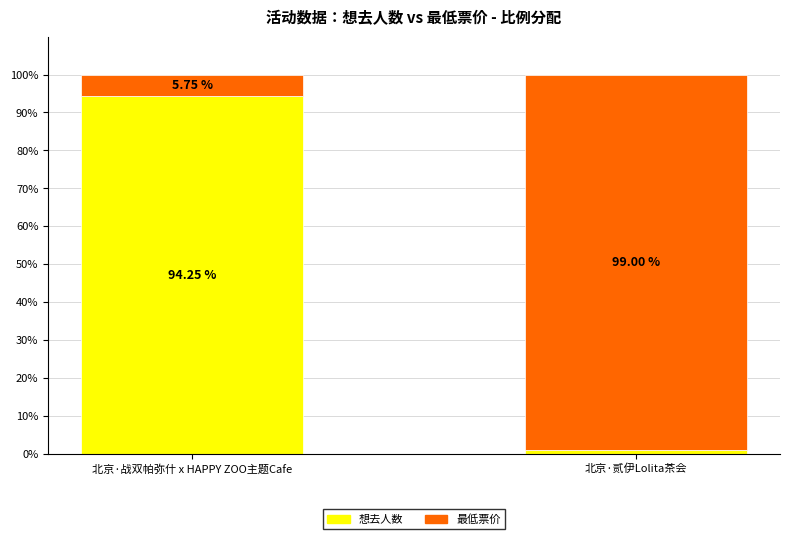

How many values in the 想去人数 series exceed 94?

1